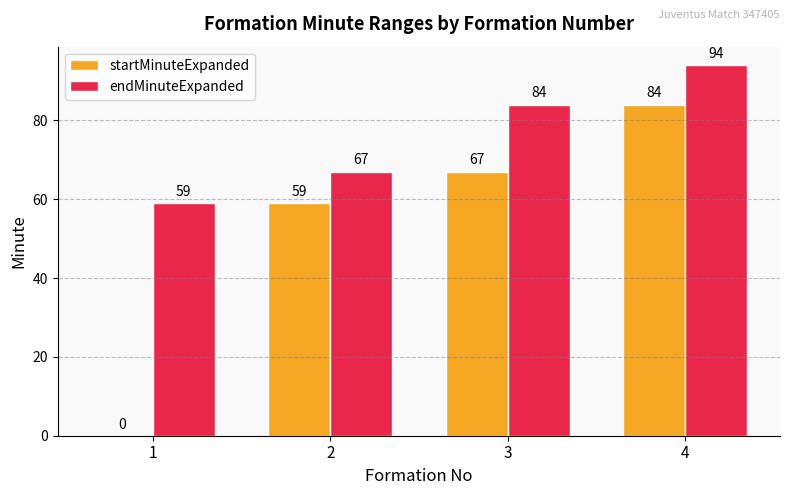

What is the greatest value displayed?

94